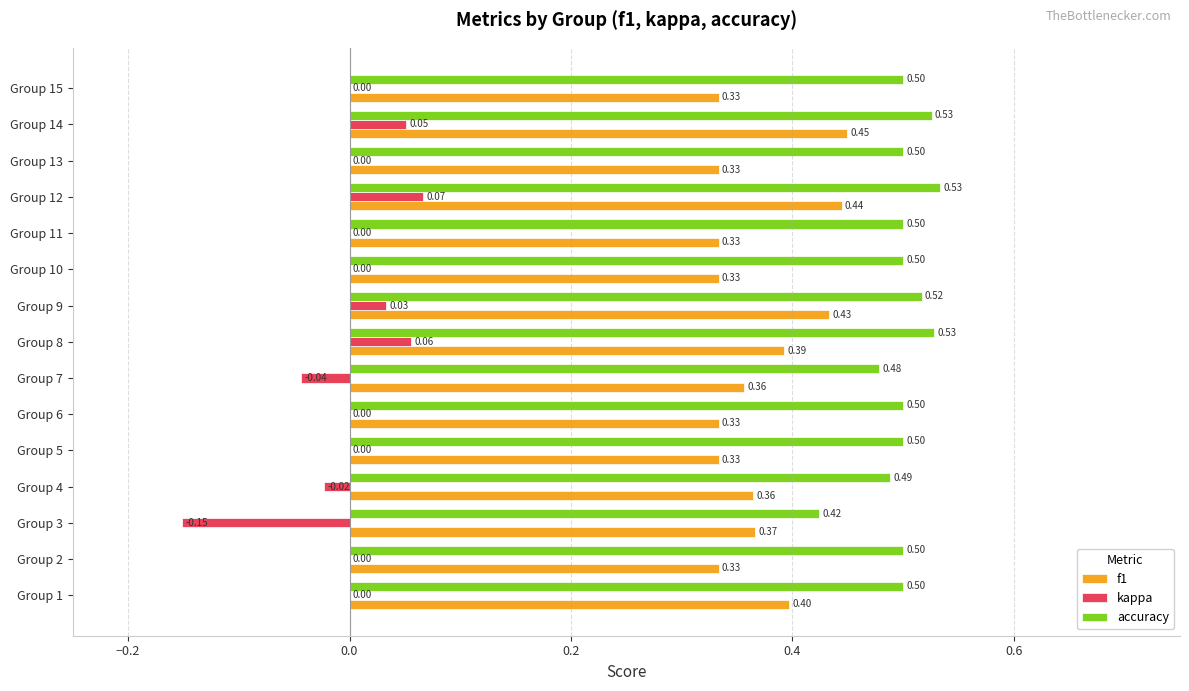

Which series has the largest total across all categories?

accuracy